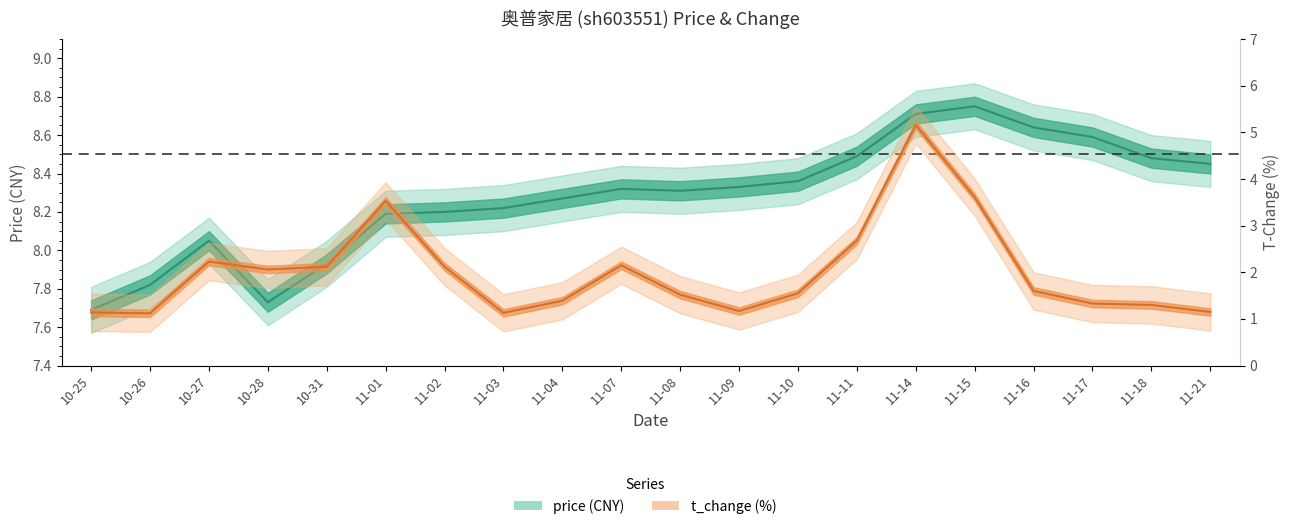

Rank the series by their average value, from highest to lowest.

price, t_change